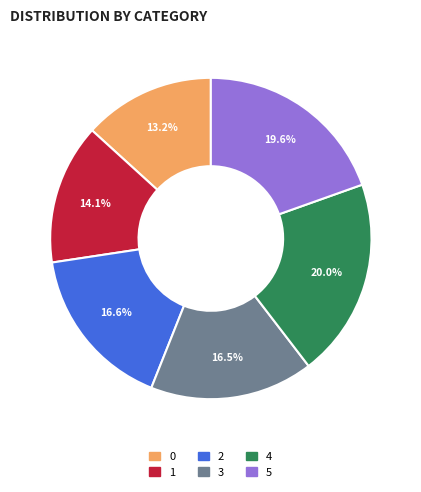

To the nearest percent, what percentage of the pie is 4?

20%